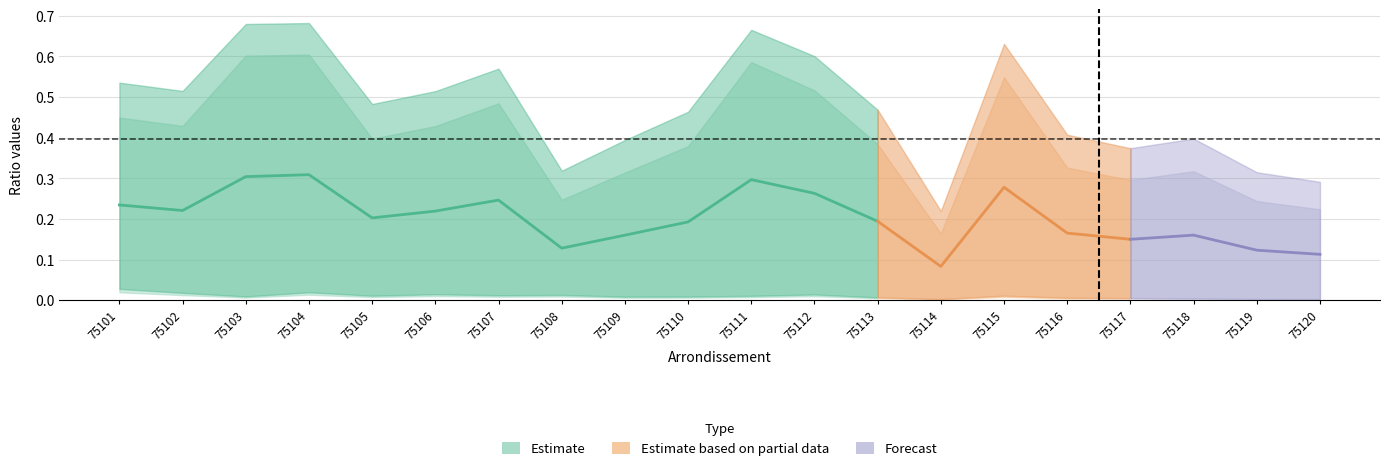

At how many categories does at least one series exceed 0?

20